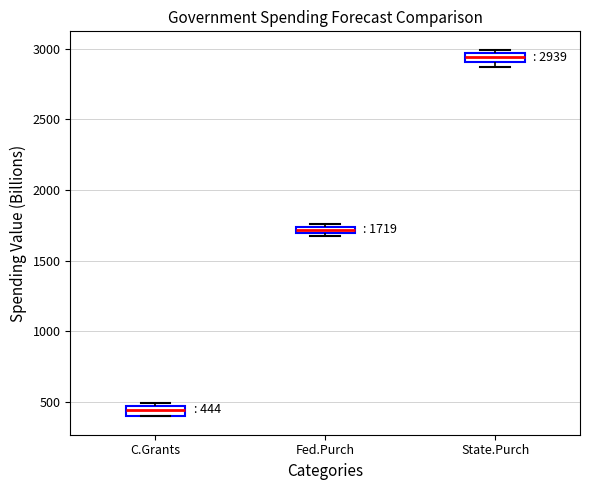

Which box has the highest median line?

State.Purch